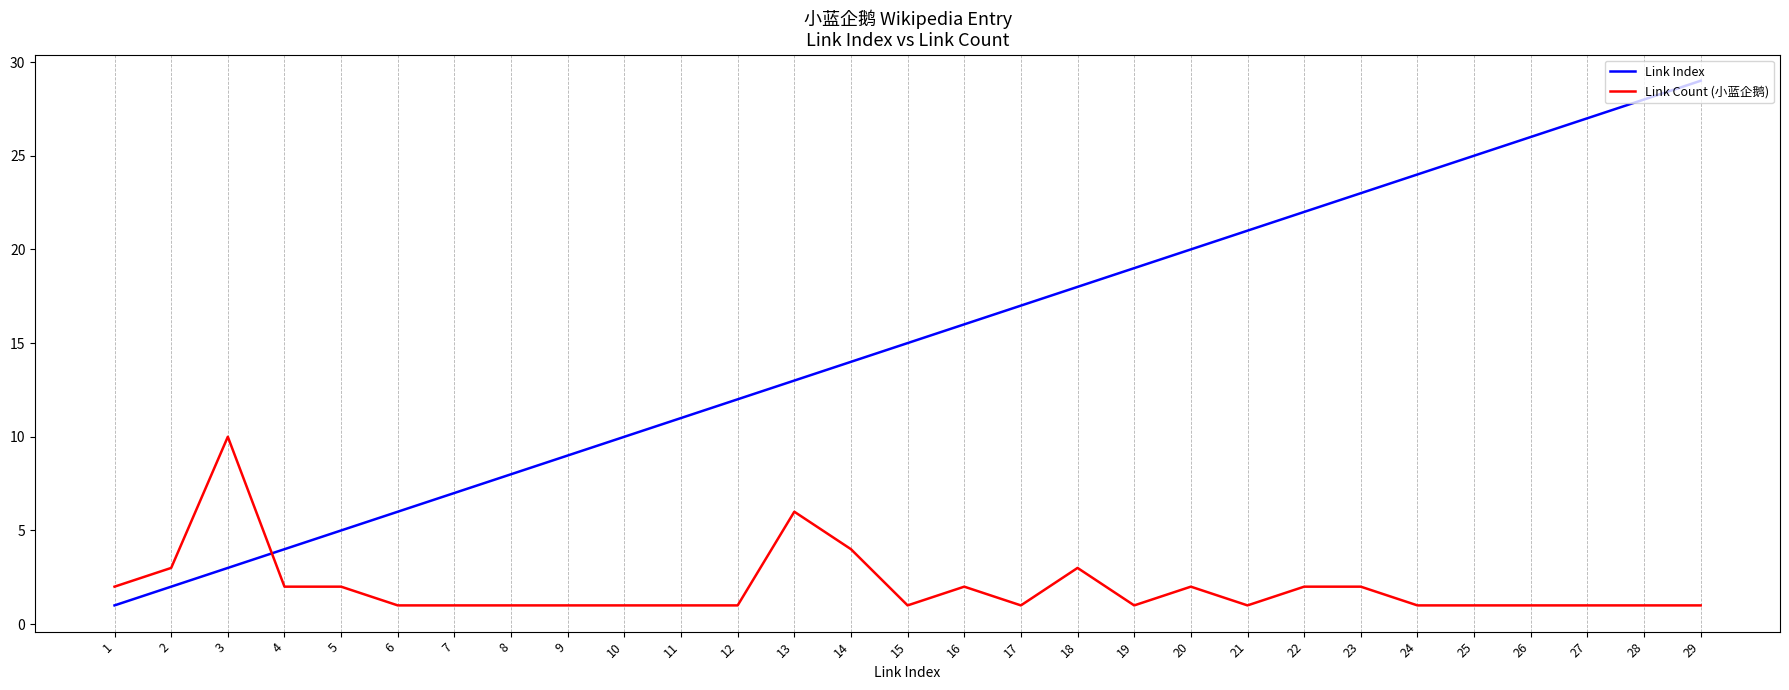

Reading left to right, what are all the values shown in this chart?

Link Index: 1	2	3	4	5	6	7	8	9	10	11	12	13	14	15	16	17	18	19	20	21	22	23	24	25	26	27	28	29
Link Count (小蓝企鹅): 2	3	10	2	2	1	1	1	1	1	1	1	6	4	1	2	1	3	1	2	1	2	2	1	1	1	1	1	1